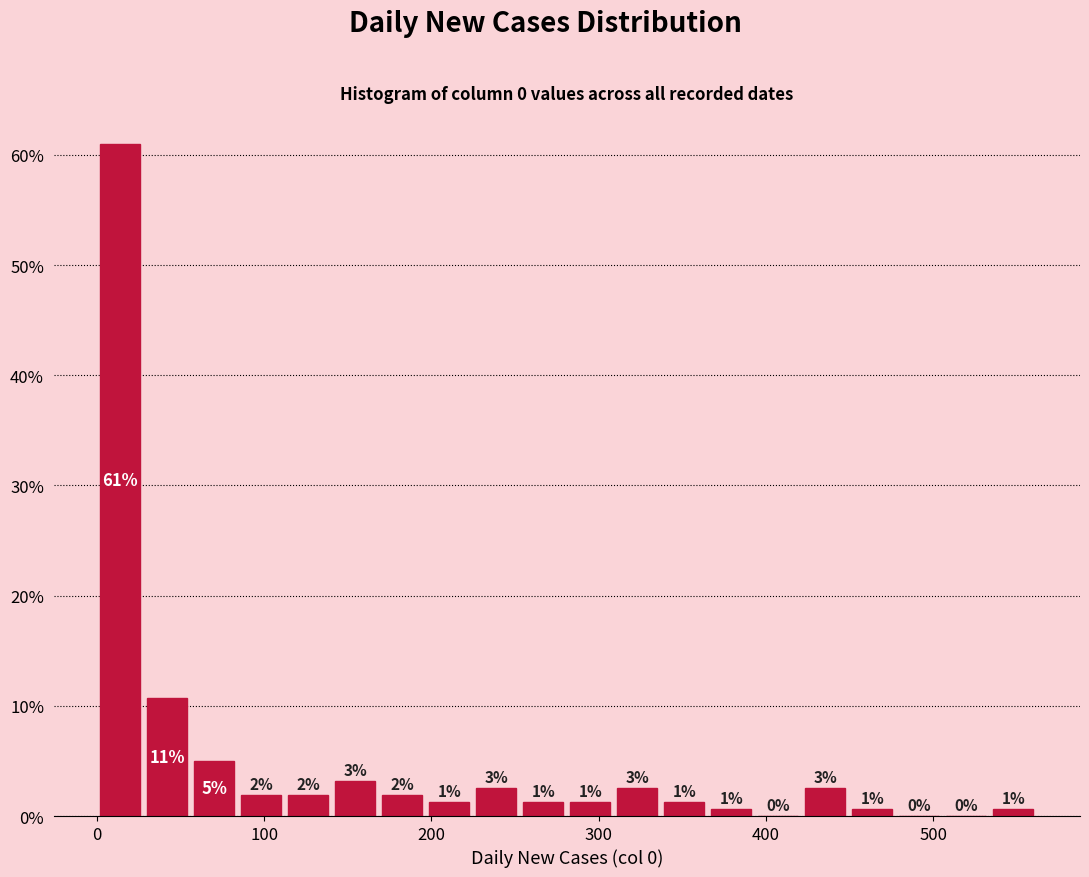

Read against the x-axis, roughly where is the centre of the tallest bar?

10